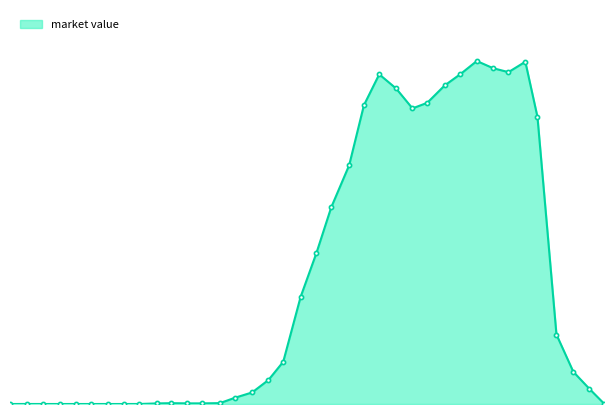

Does the chart have visible grid lines?

No